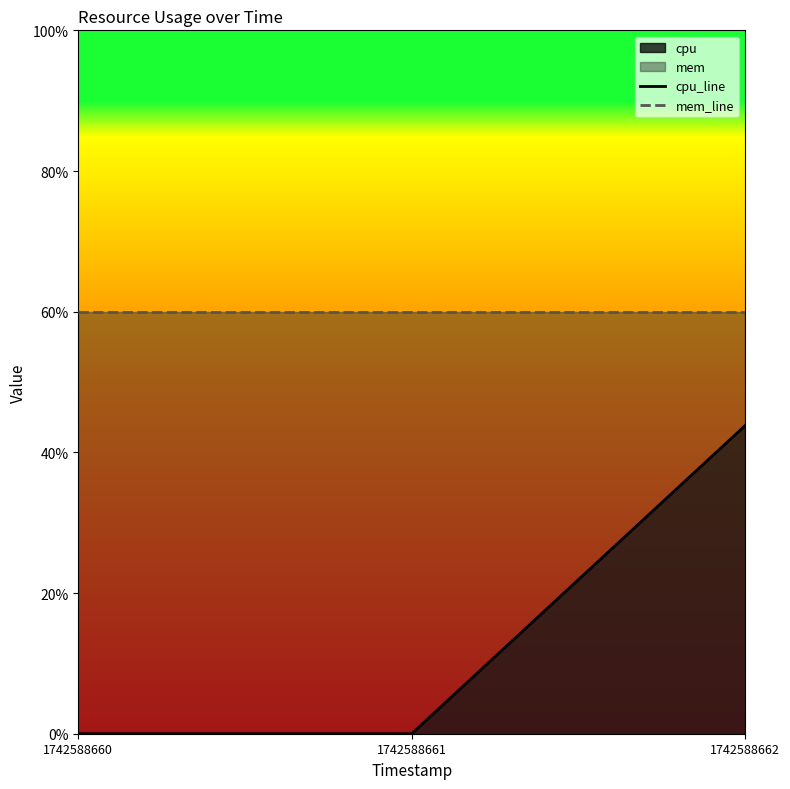

What is the sum of the cpu_line values at 1742588660 and 1742588662?

43.8